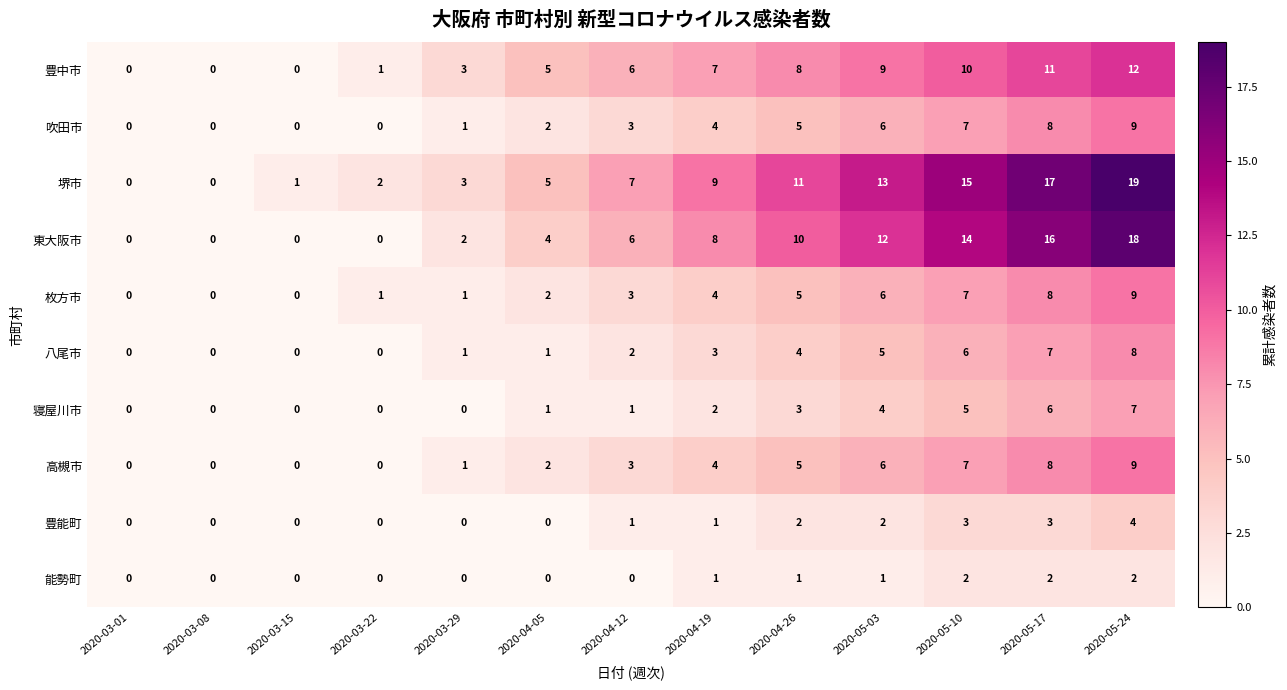

The value of 高槻市 at 2020-04-19 is 7. True or false?

False